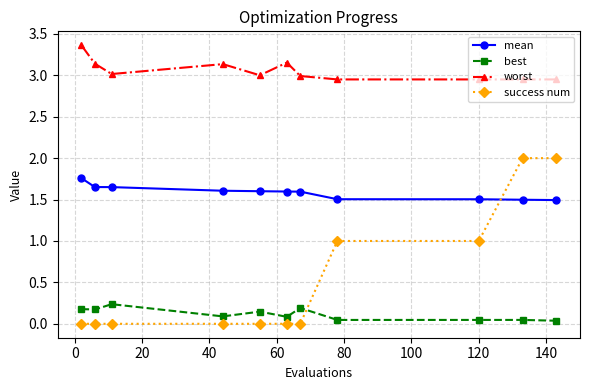

How many lines are shown in the chart?

4